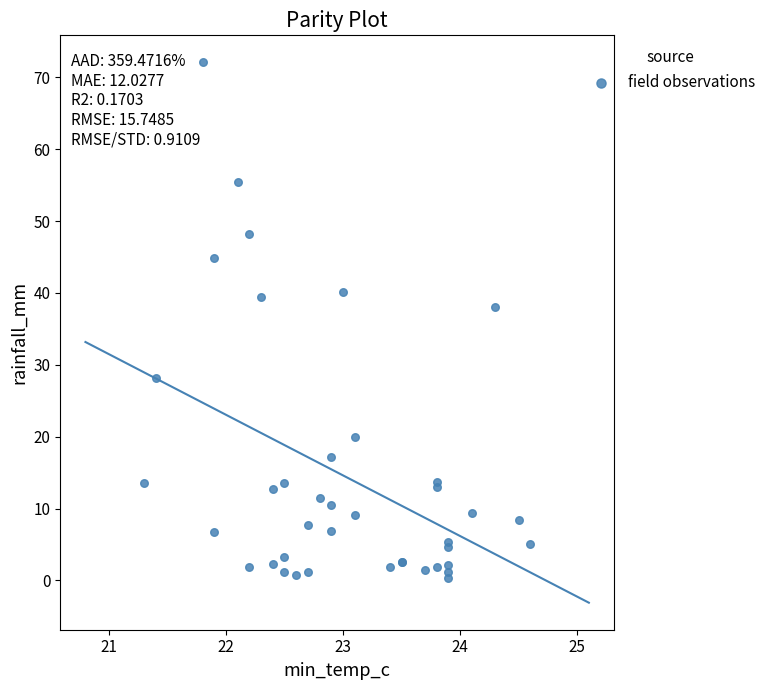

What Y value in the scatter plot is closest to 36?

38.0